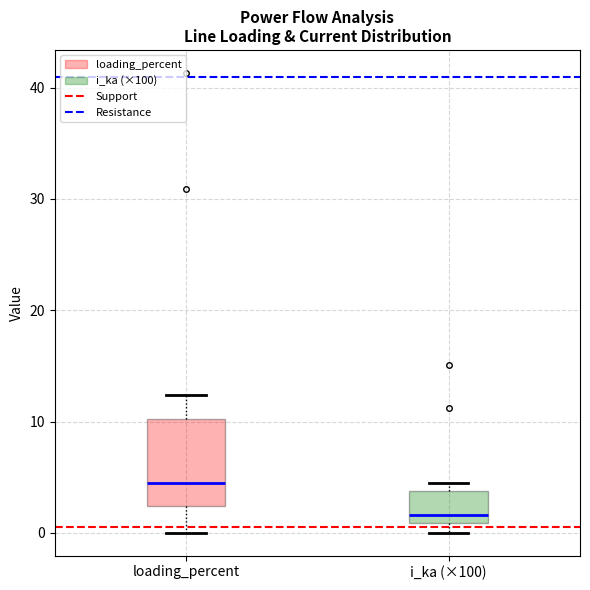

Which box has the highest median line?

loading_percent